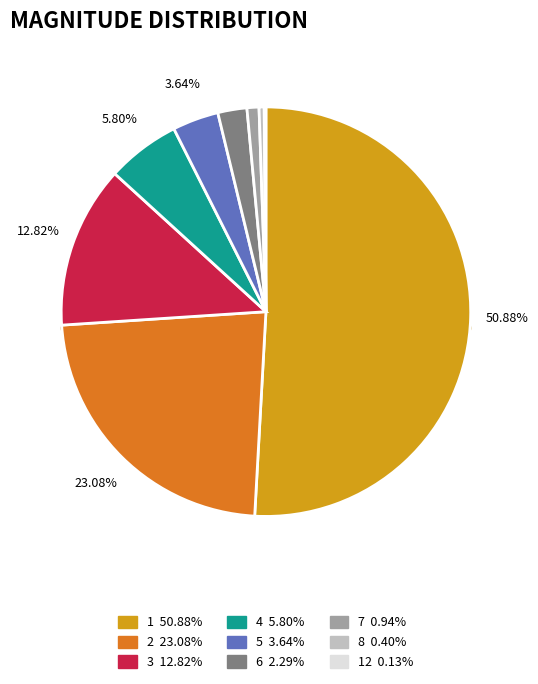

To the nearest percent, what portion does 5 represent?

4%